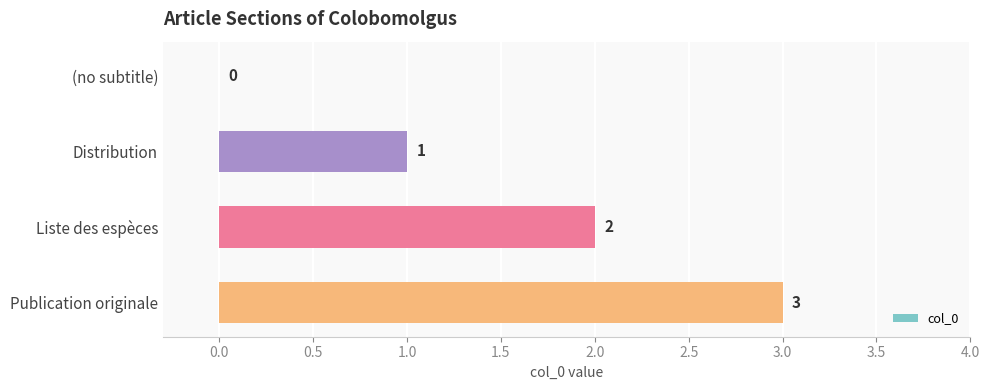

Which category has the highest value across all series?

Publication originale